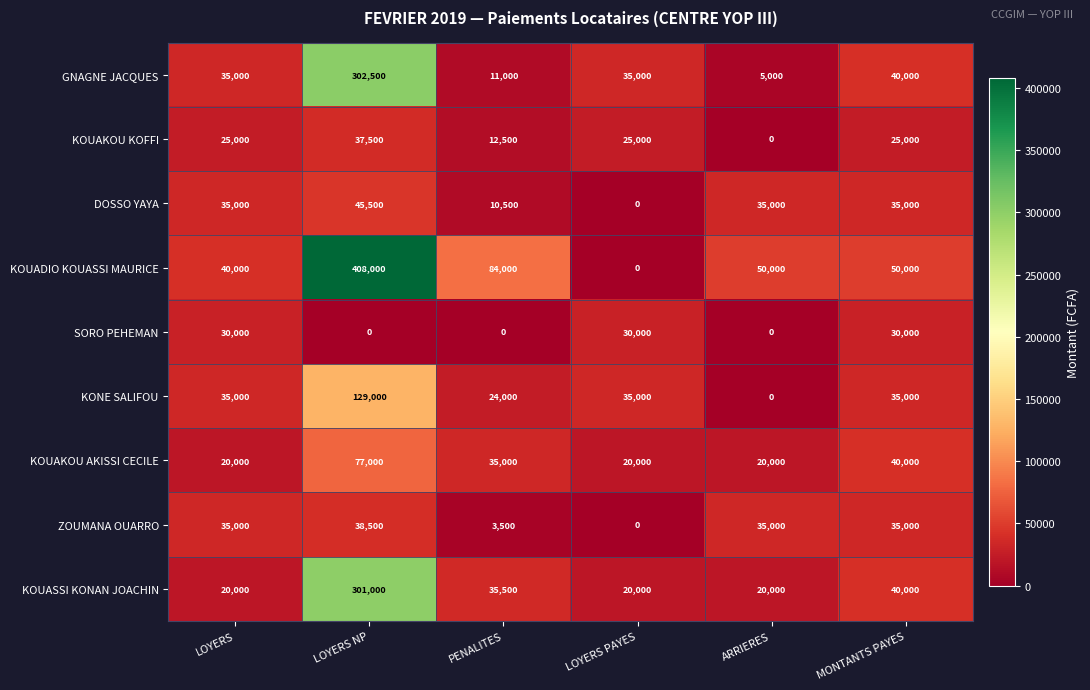

Which series changed the most between LOYERS and LOYERS NP?

KOUADIO KOUASSI MAURICE